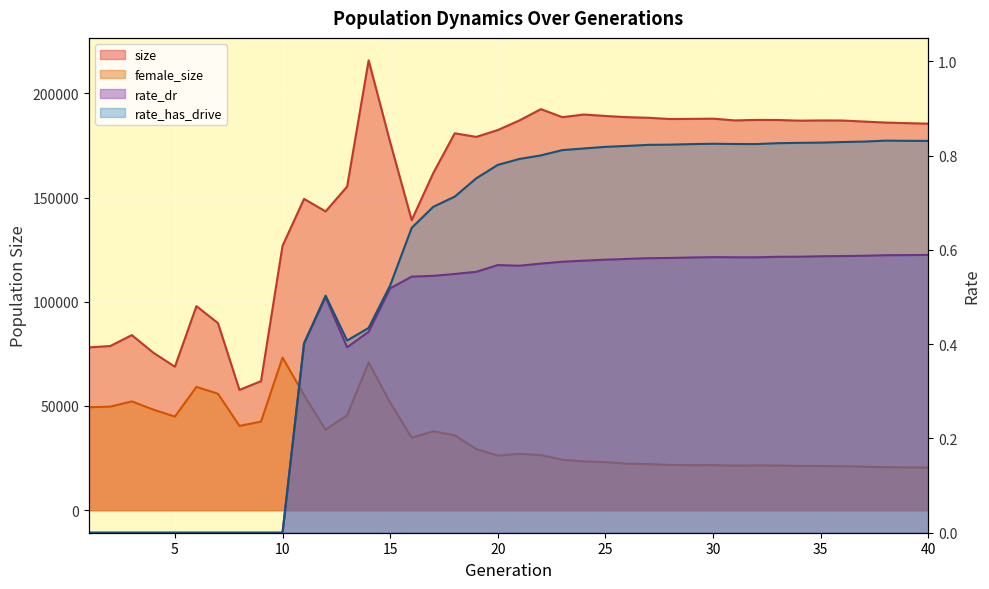

Rank the categories by rate_has_drive value from lowest to highest.

1, 2, 3, 4, 5, 6, 7, 8, 9, 10, 11, 13, 14, 12, 15, 16, 17, 18, 19, 20, 21, 22, 23, 24, 25, 26, 27, 28, 29, 32, 31, 30, 33, 34, 35, 36, 37, 40, 39, 38